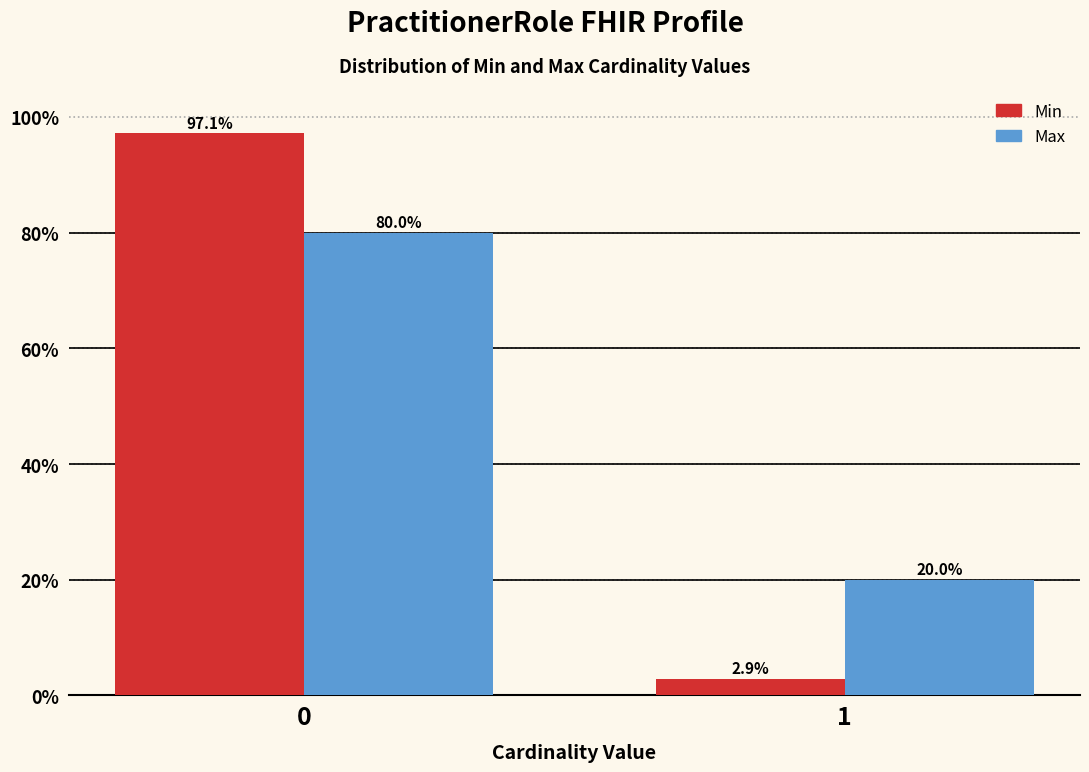

Reading left to right, transcribe all the data shown in this chart.

Min: 97.1	2.9
Max: 80.0	20.0